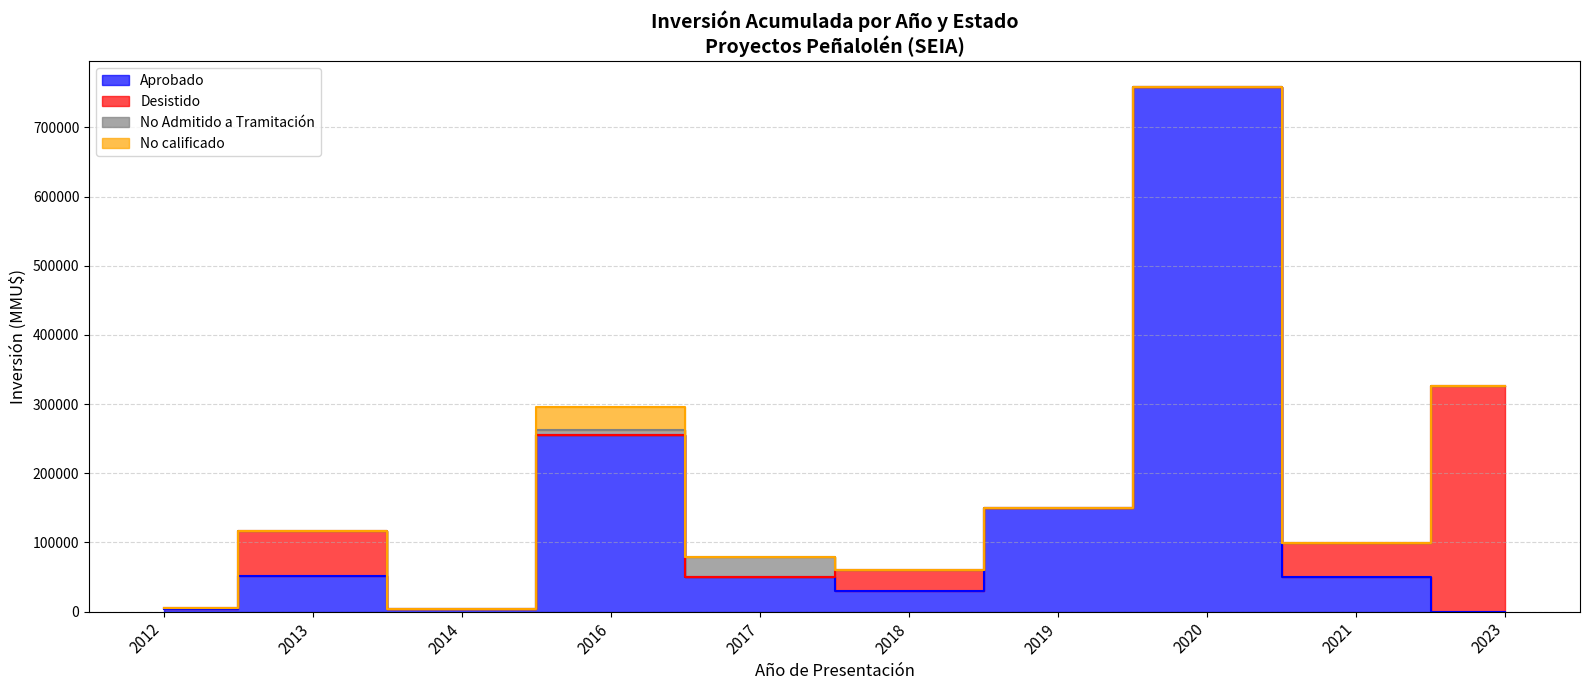

The Aprobado series shows 14457 at 2013-10. True or false?

False